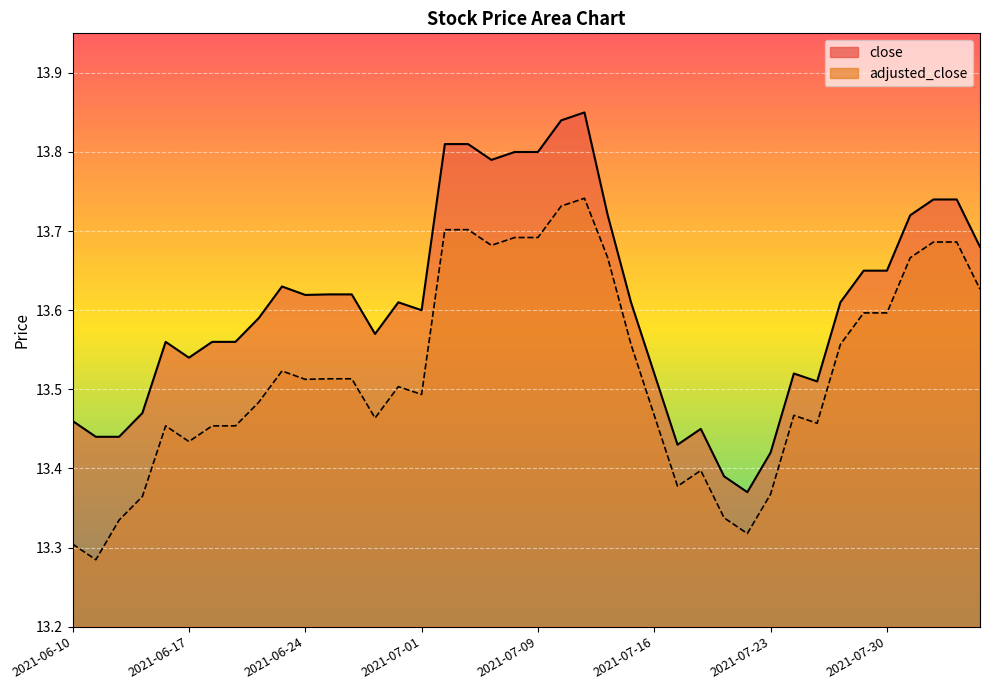

List the series in order of their peak value, lowest first.

adjusted_close, close